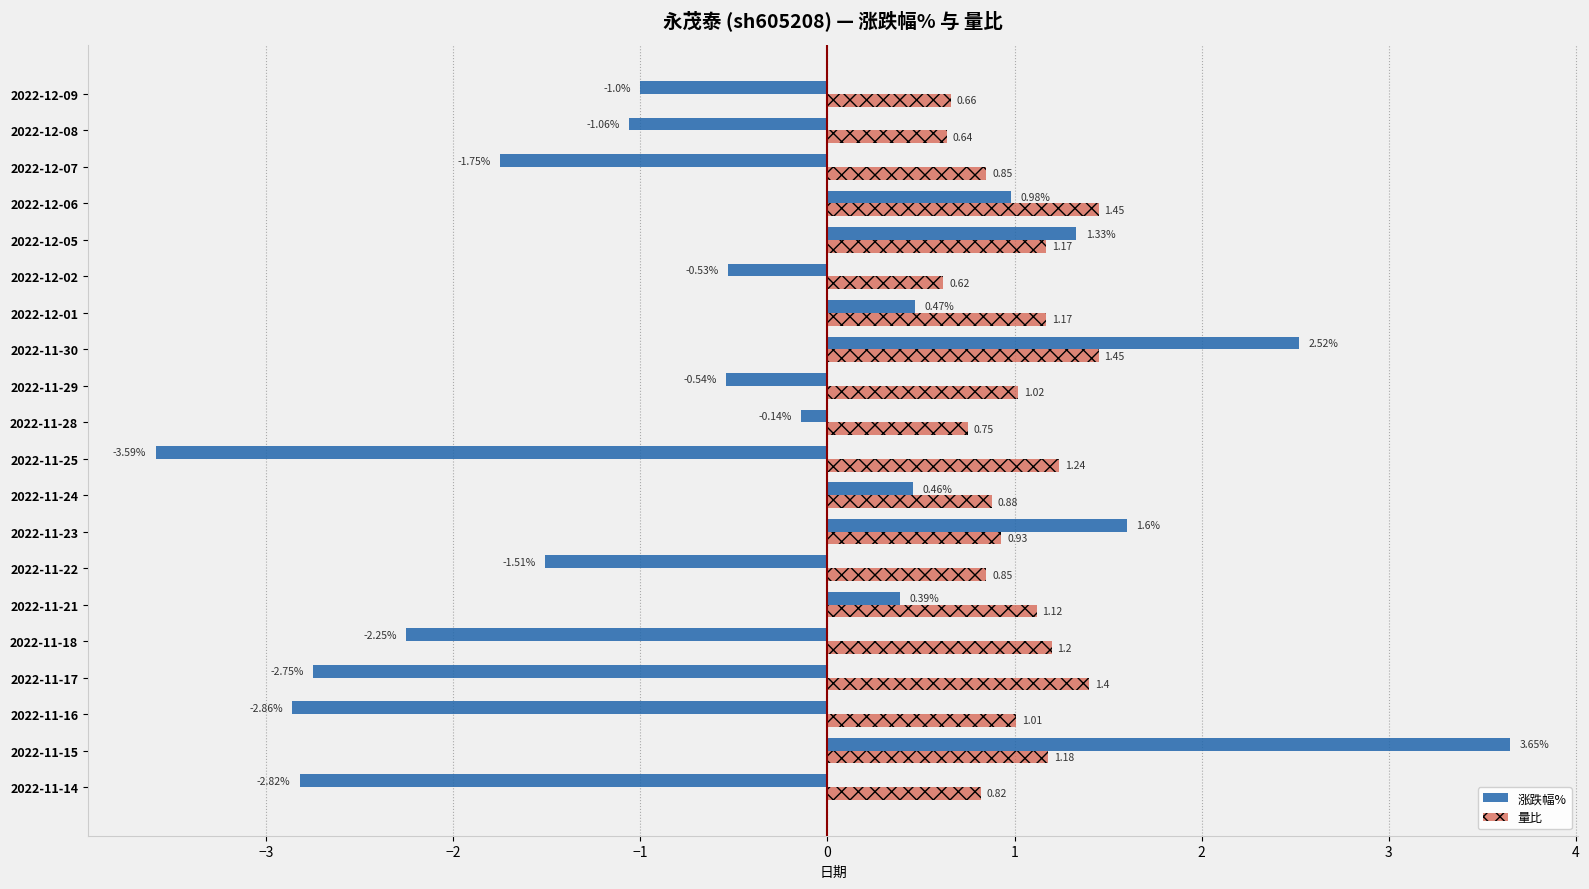

Rank the series by their average value, from highest to lowest.

量比, 涨跌幅%